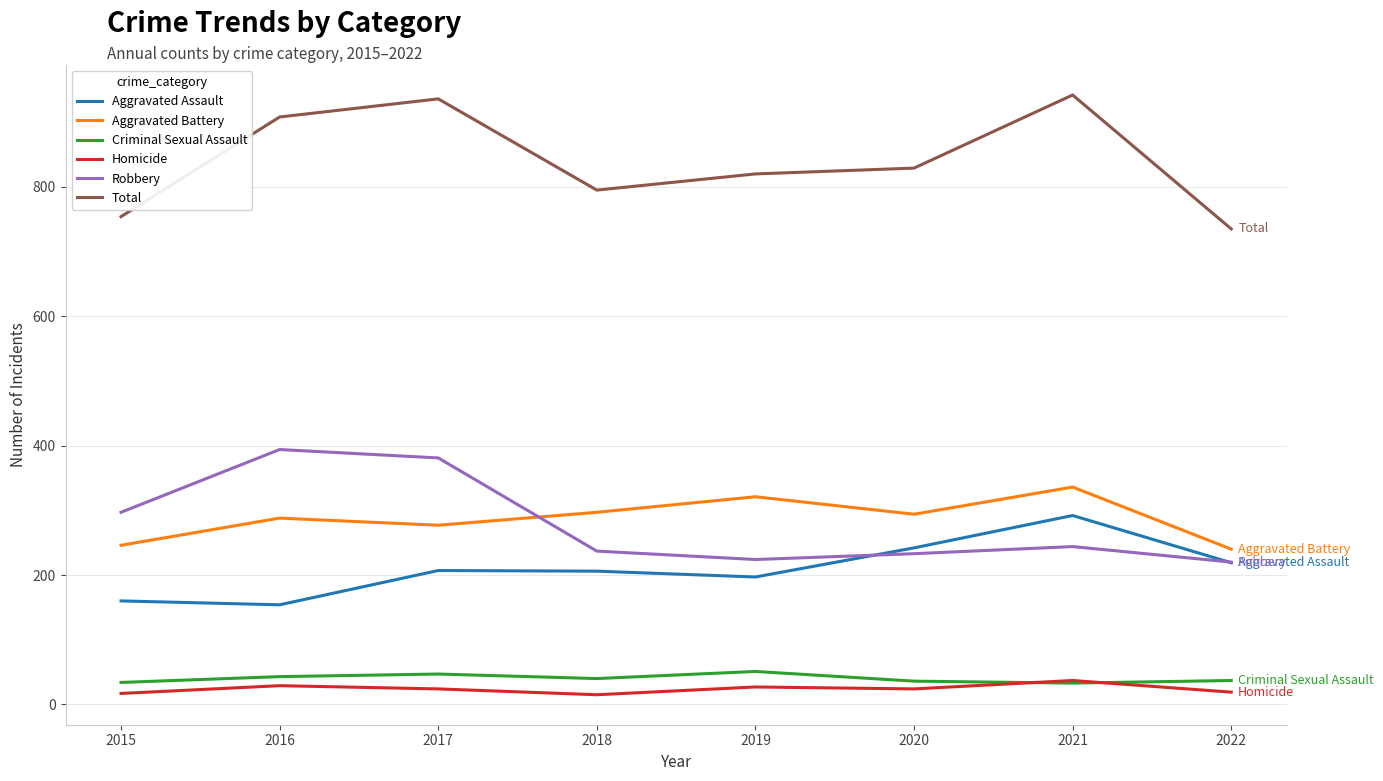

What is the difference between the highest and lowest values at 2015?

737